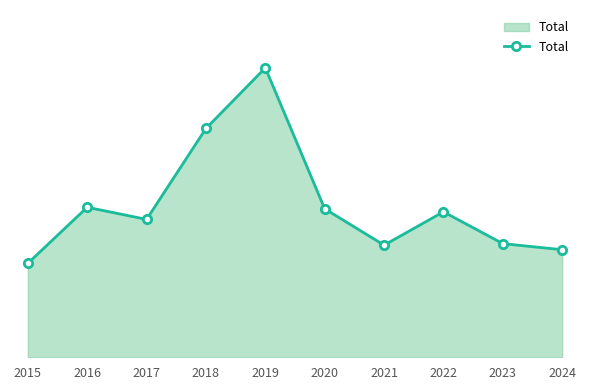

Which category has the lowest value across all series?

2015